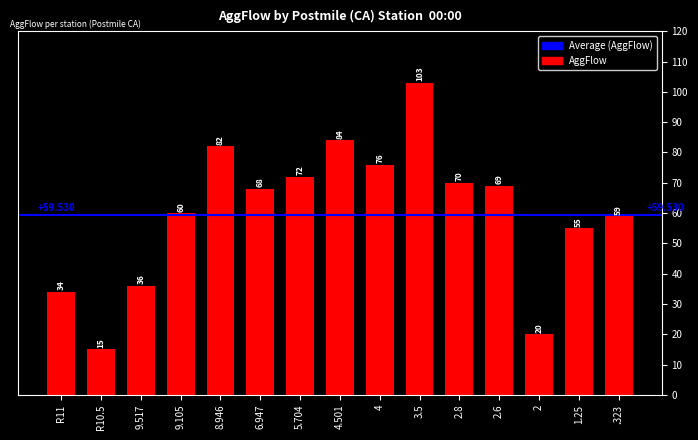

List the labels in order of value, largest first.

3.5, 4.501, 8.946, 4, 5.704, 2.8, 2.6, 6.947, 9.105, .323, 1.25, 9.517, R11, 2, R10.5